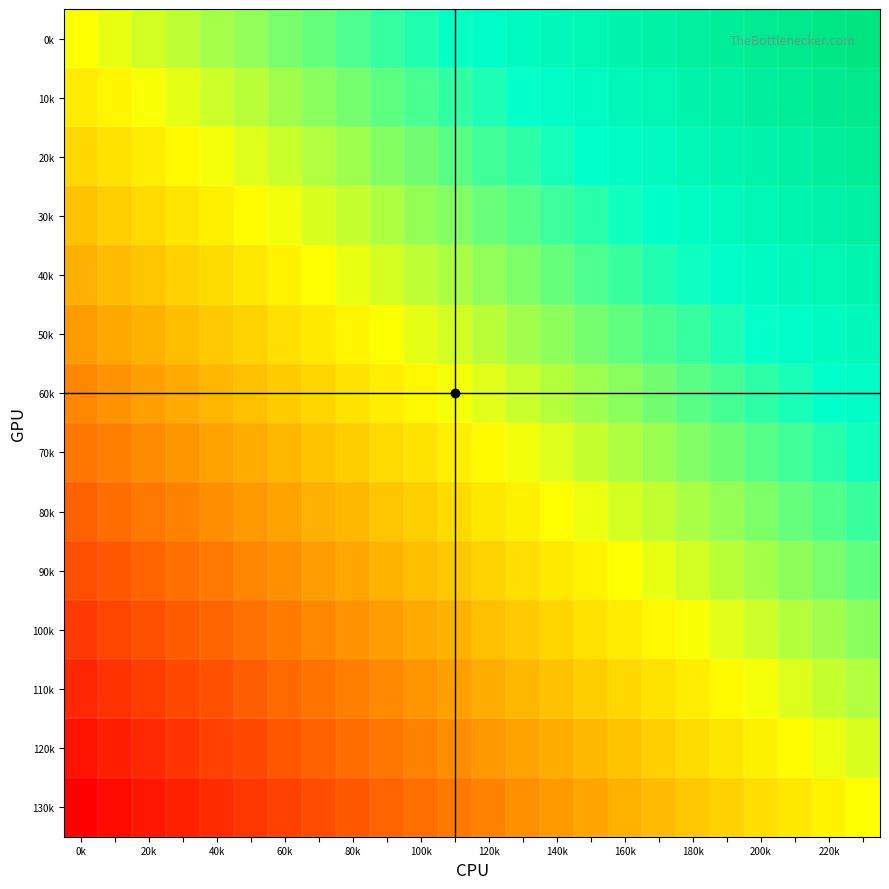

How many data points does each series have?

24